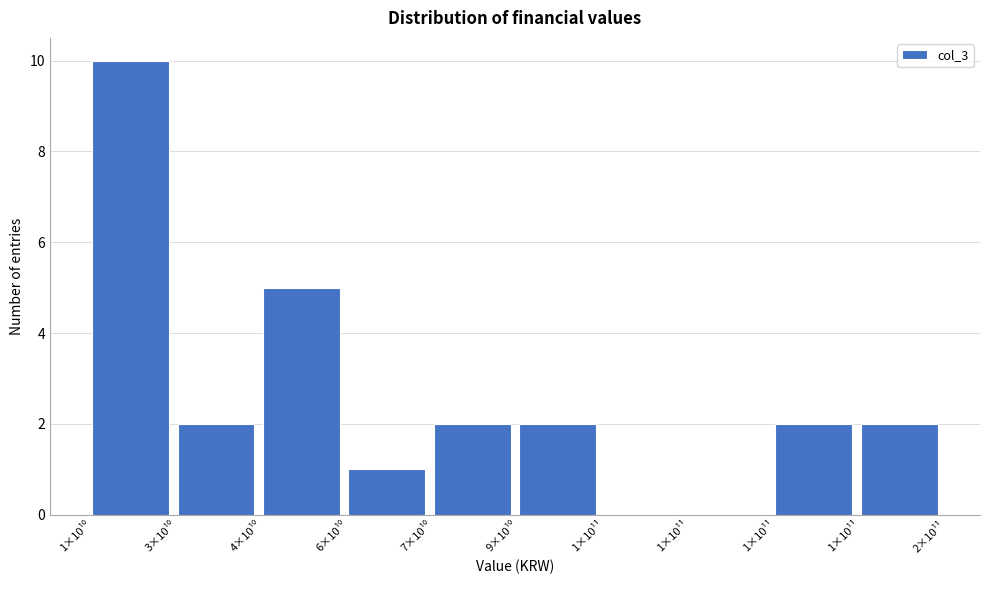

How many series are shown in this chart?

1